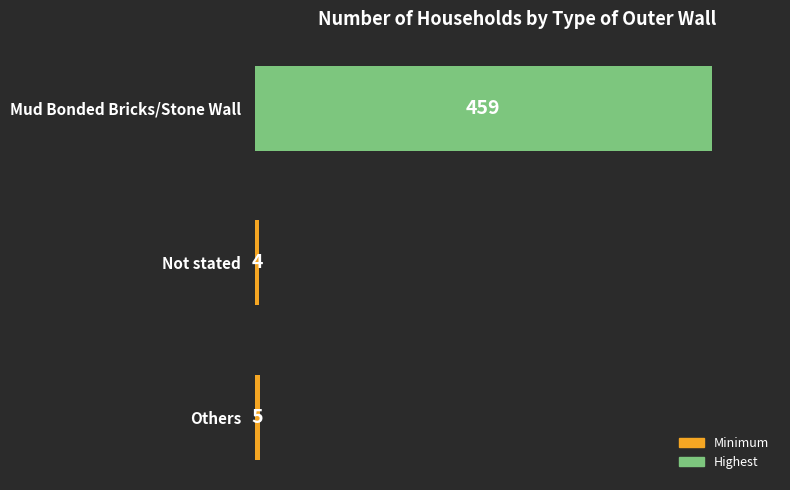

Reading top to bottom, transcribe all the data shown in this chart.

Mud Bonded Bricks/Stone Wall=459	Not stated=4	Others=5